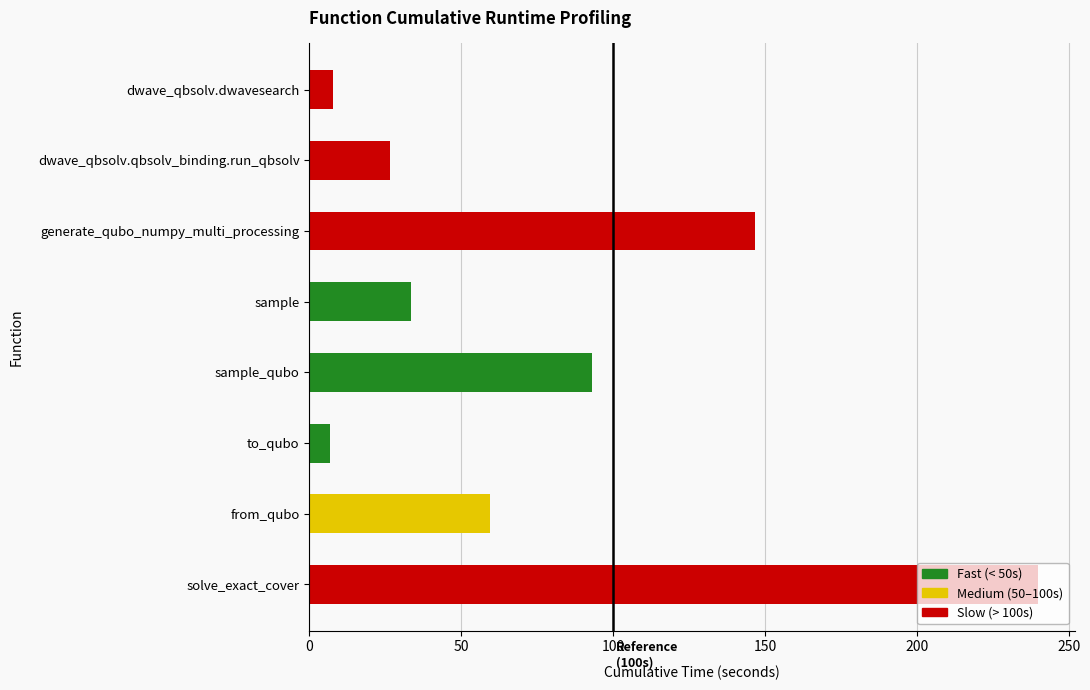

What is the difference between the second highest and minimum values?

140.1